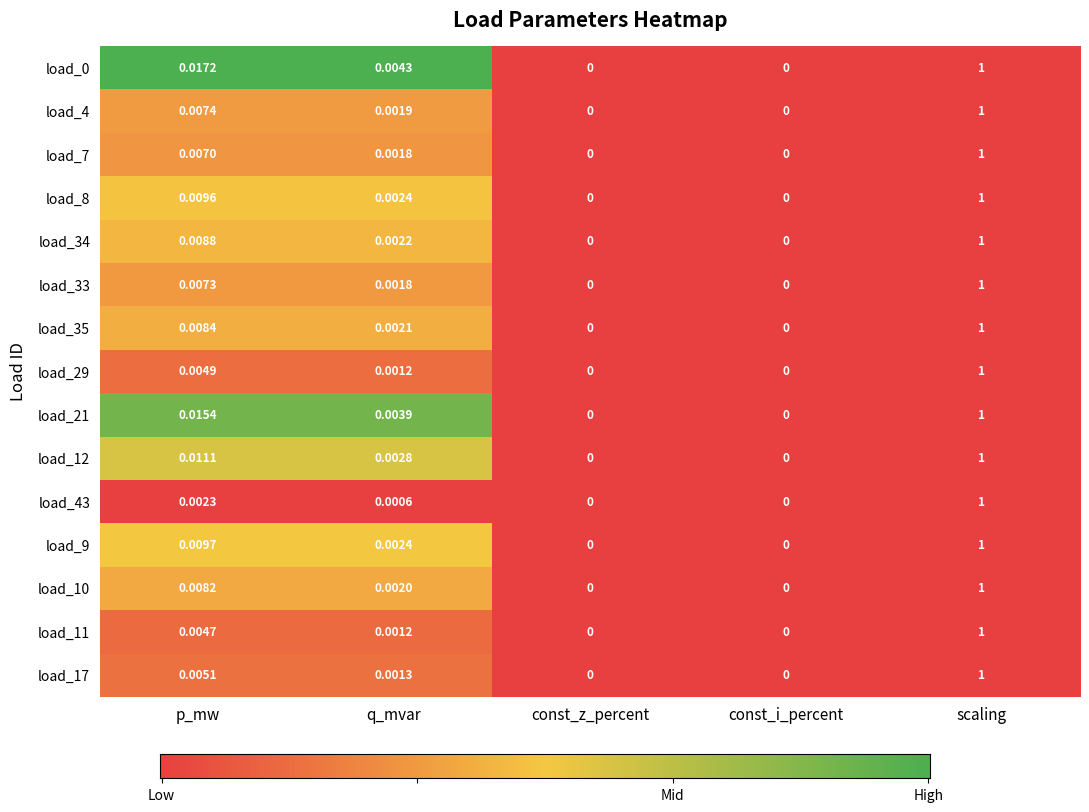

At which label does load_12 reach its peak?

scaling